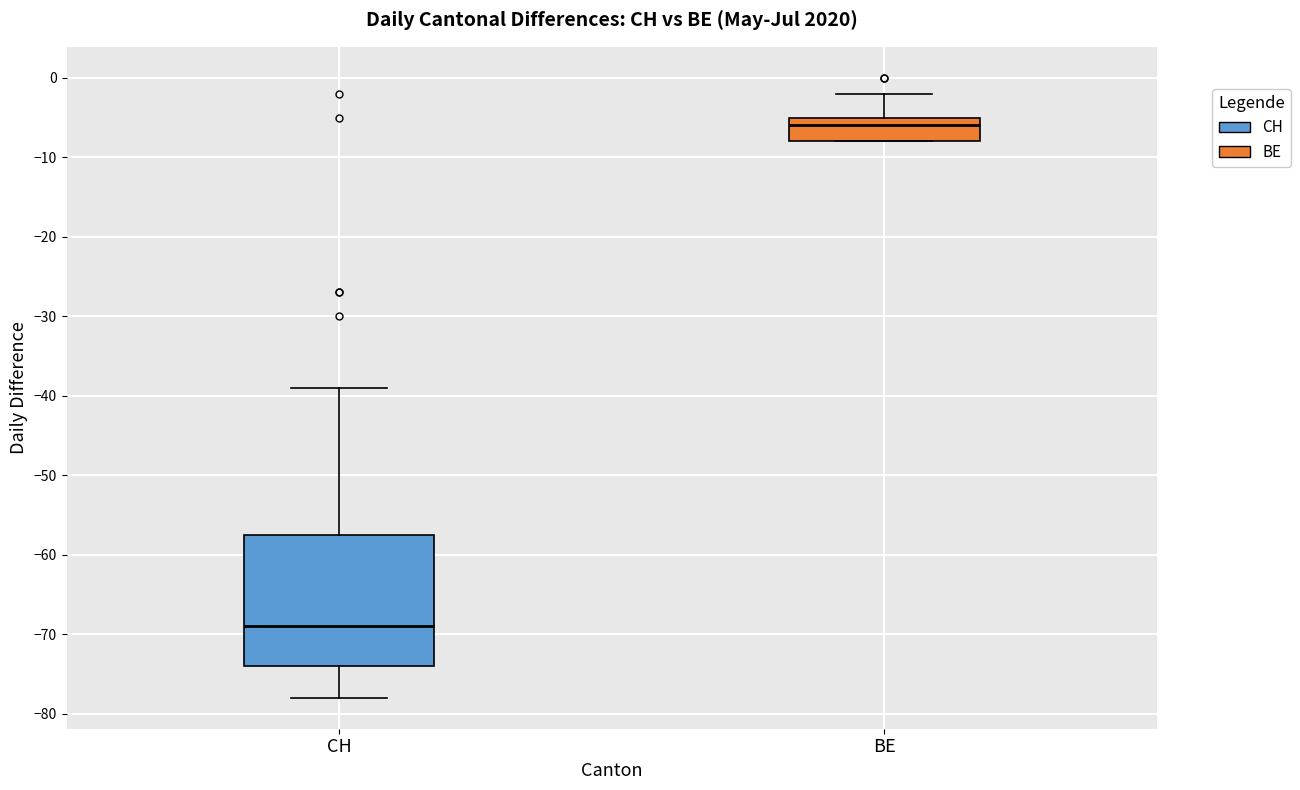

Which box has the highest median line?

BE